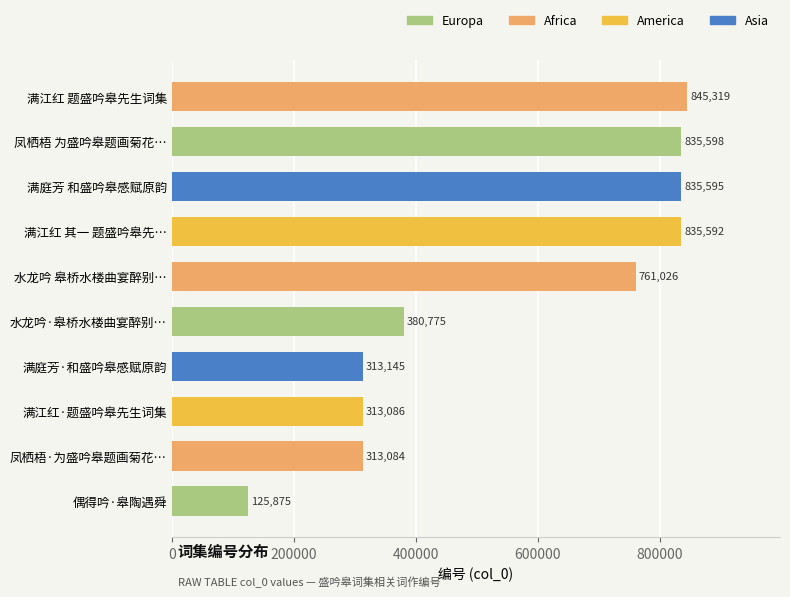

What is the difference between the second highest and second lowest values?

522514